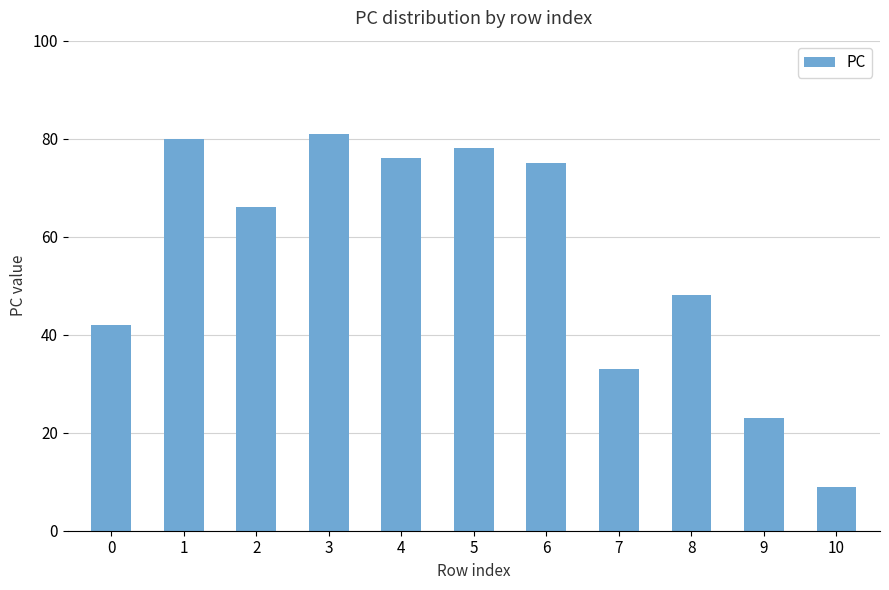

What is the change in value from 3 to 9?

-58